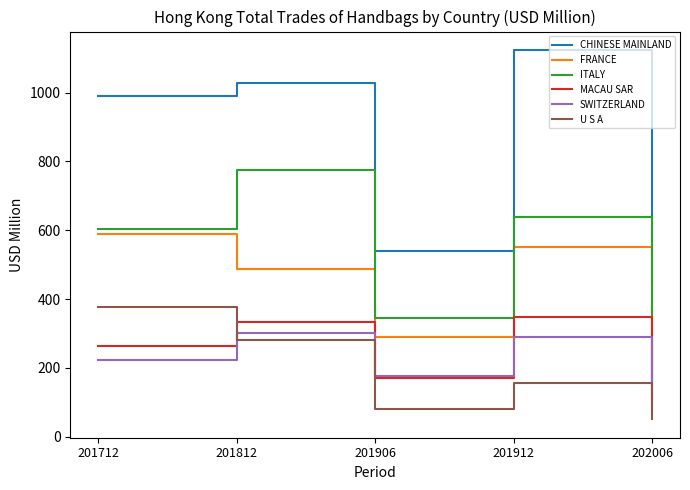

What is the difference between the highest and lowest values at 201912?

968.3